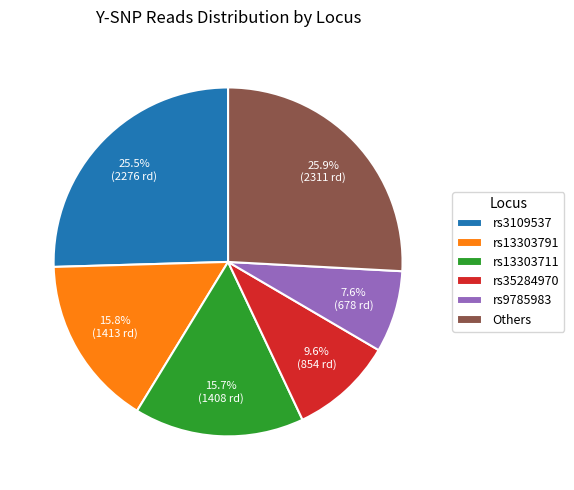

What percentage do rs9785983 and rs13303791 together represent?

23.4%